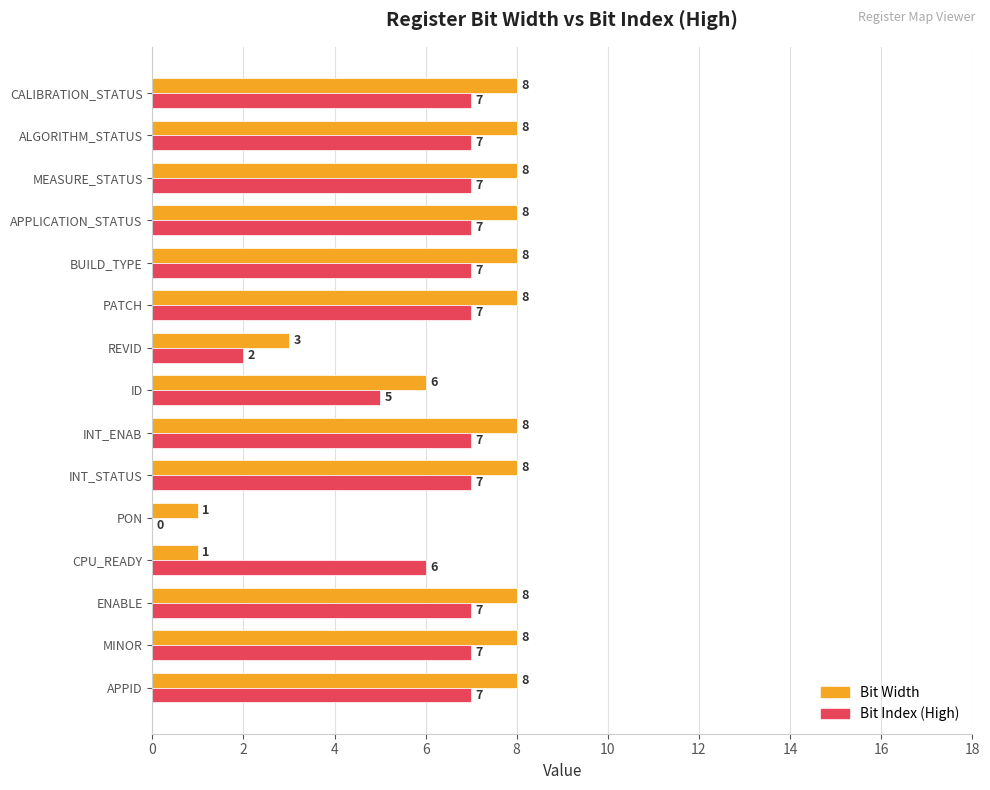

What is the highest value of the Bit Index (High) series?

7